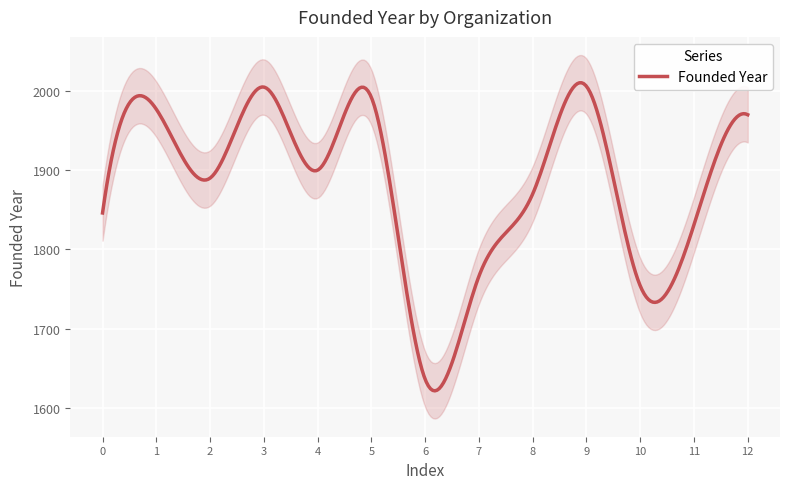

What is the maximum value for Founded Year?

2010.4